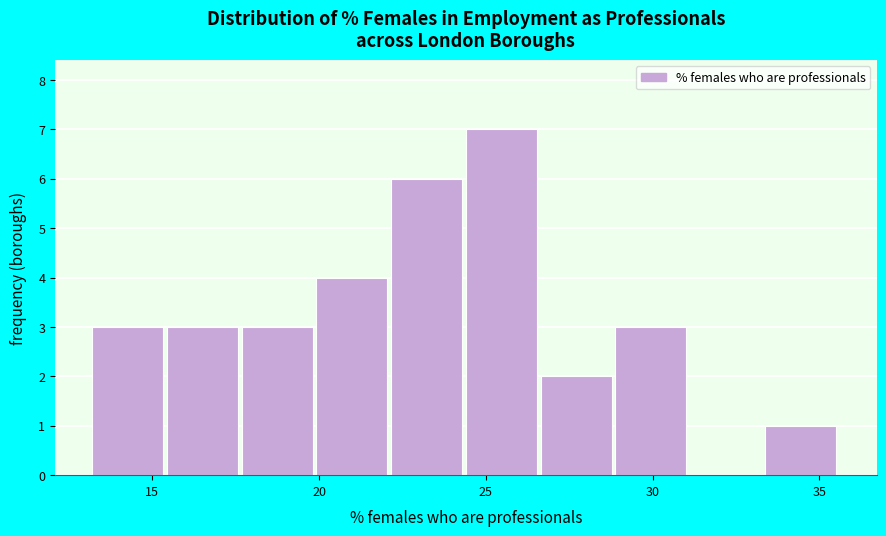

Over which range of the x-axis is the bar tallest?

24.5 to 26.5